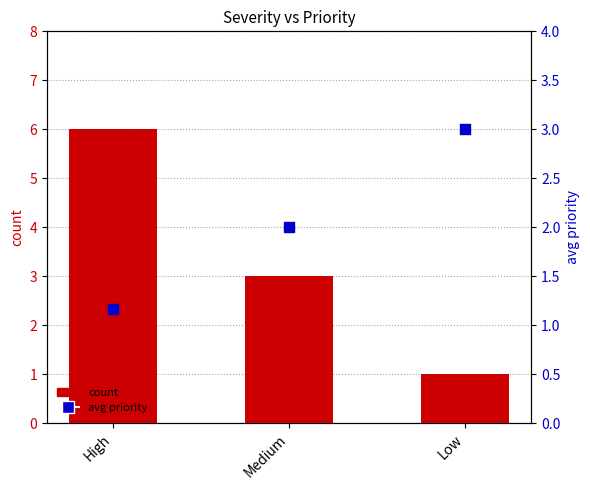

Which series has the largest total across all categories?

count